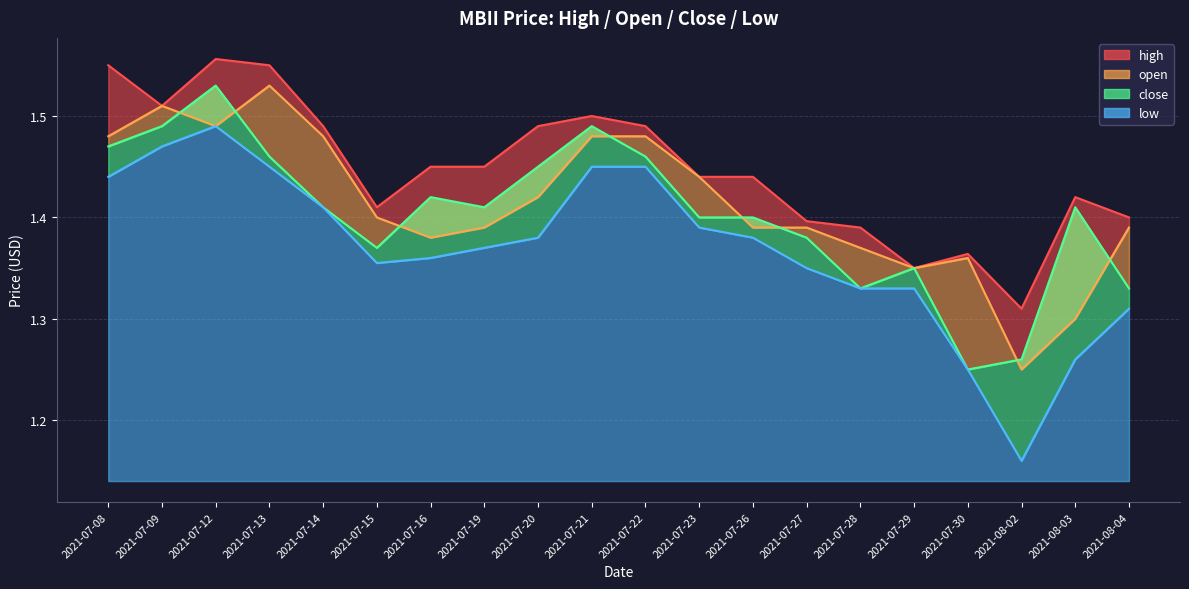

Which label corresponds to the smallest value in the chart?

2021-08-02